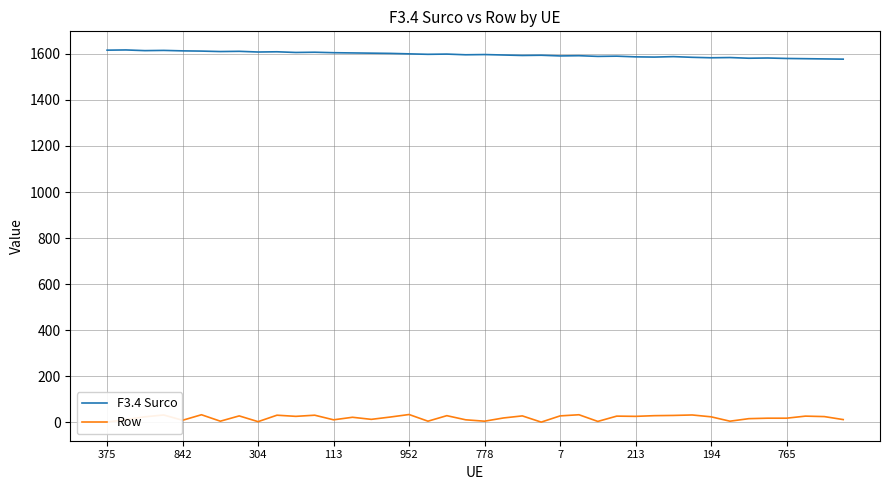

What is the difference between the maximum and second lowest values in the Row series?

33